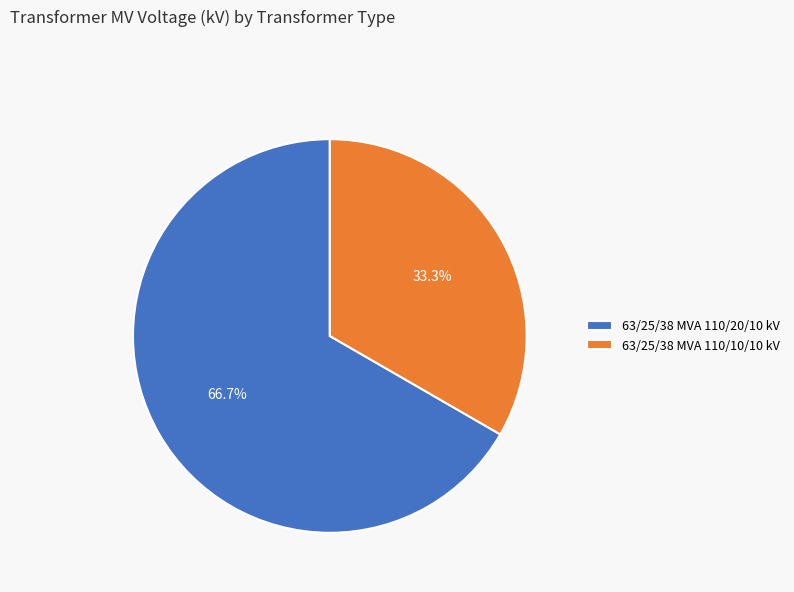

Which has a higher value, 63/25/38 MVA 110/20/10 kV or 63/25/38 MVA 110/10/10 kV?

63/25/38 MVA 110/20/10 kV